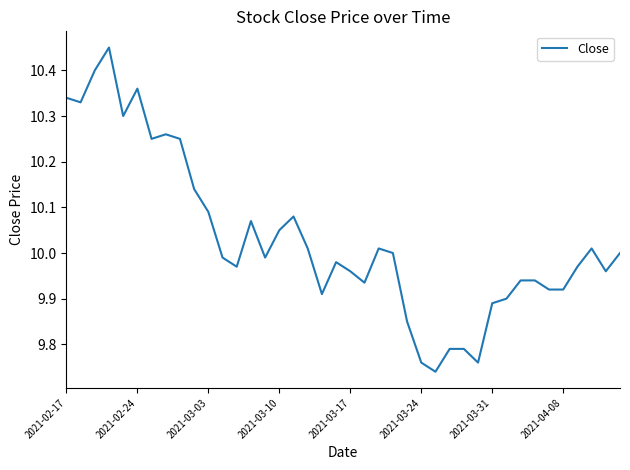

What is the difference between the maximum and minimum values?

0.7